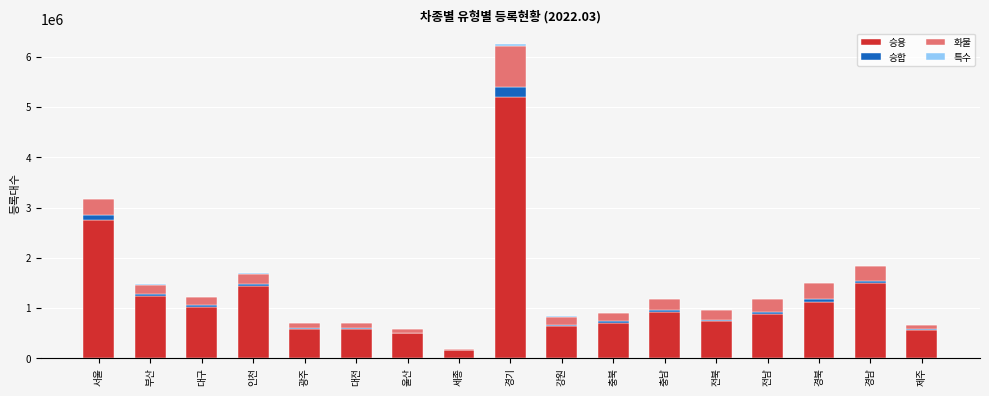

The 승용 series shows 909398 at 강원. True or false?

False